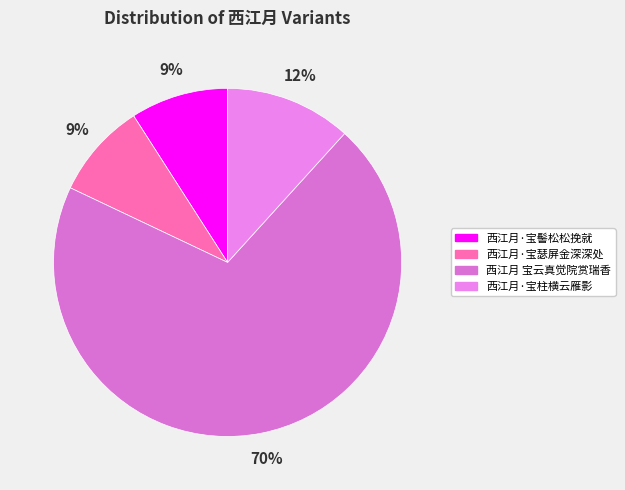

Do 西江月·宝髻松松挽就 and 西江月·宝柱横云雁影 together represent more than half of the pie?

No